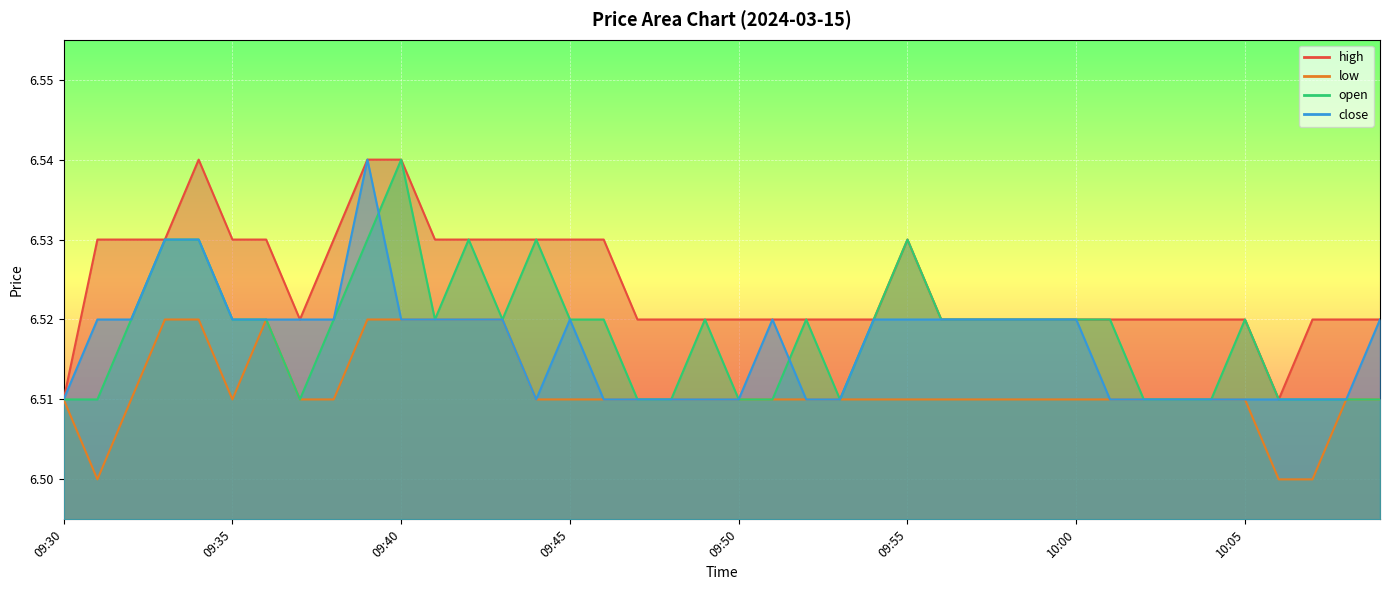

What is the average value of the open series?

6.5